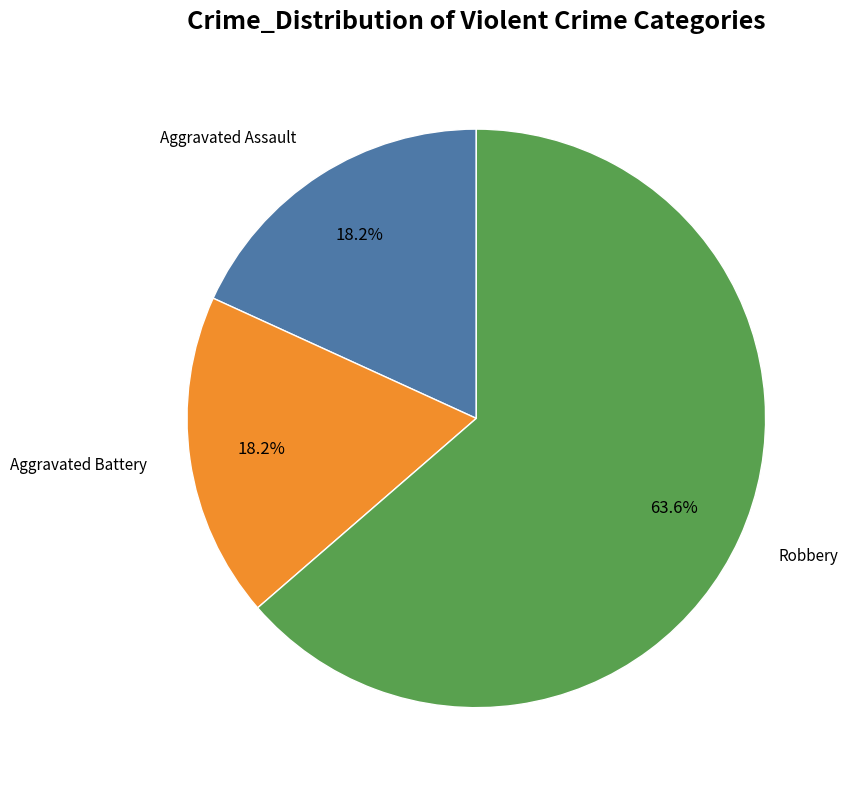

Does any single category account for the majority?

Yes